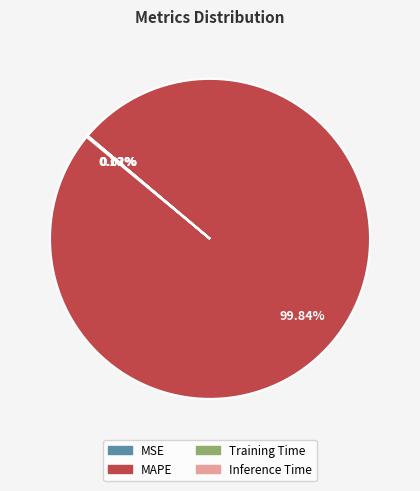

To the nearest percent, what is the difference between the largest and smallest slice percentages?

100%